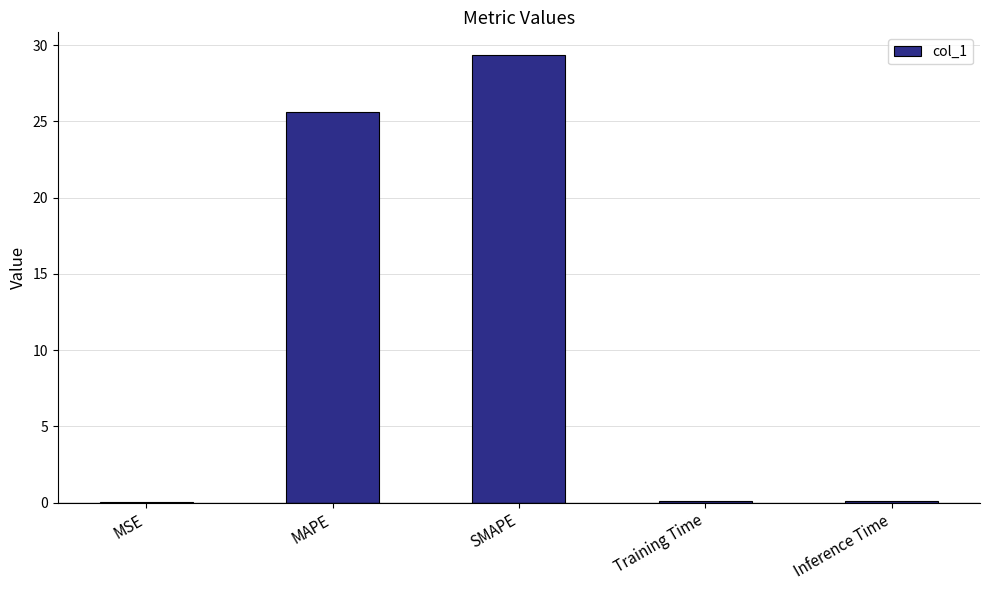

The value at MAPE is 39.9. True or false?

False